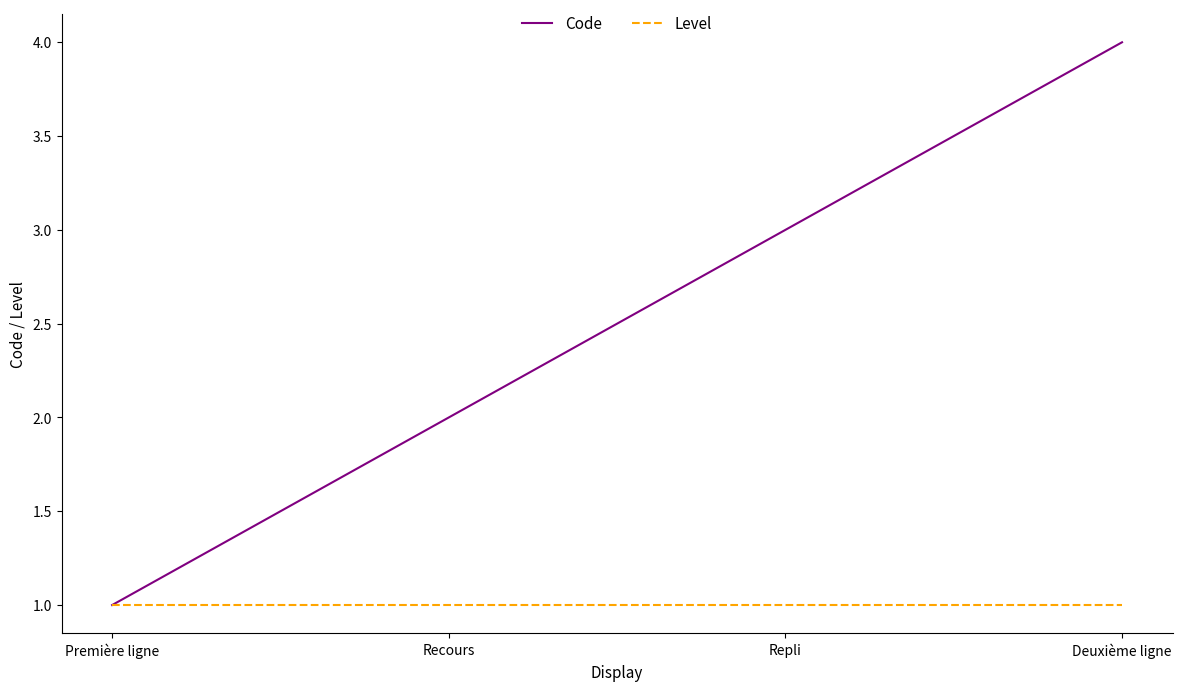

What position from the right is Première ligne?

4